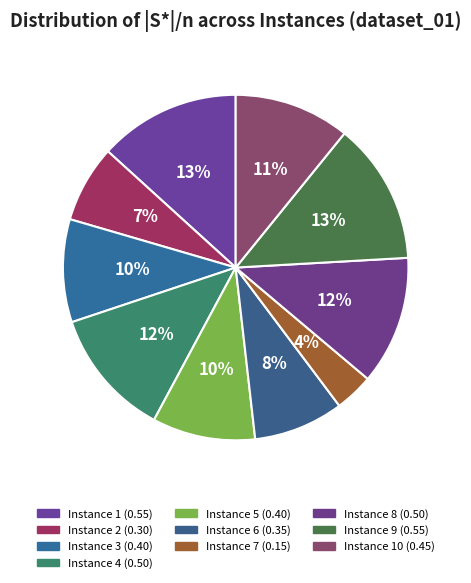

What is the largest slice in the pie chart?

Instance 1